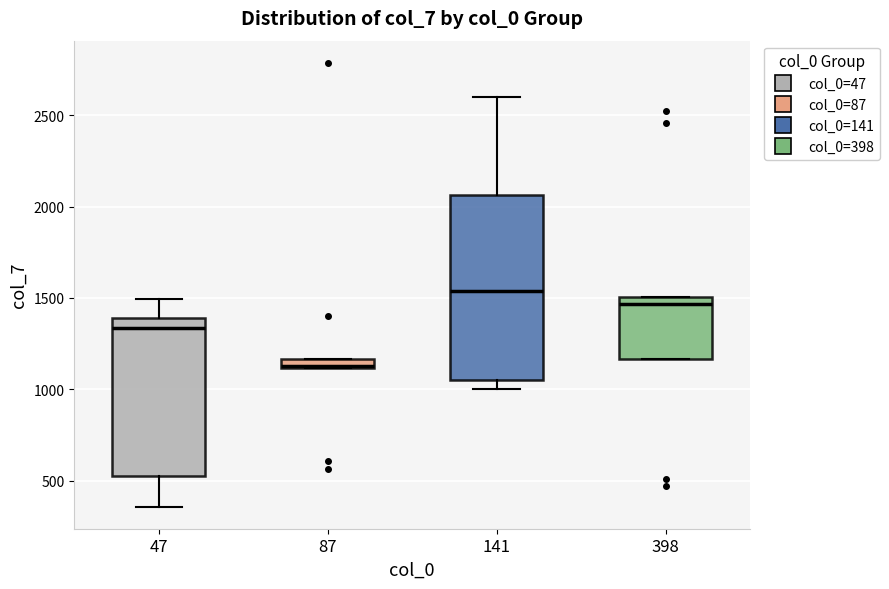

Which box's median line is the lowest?

87